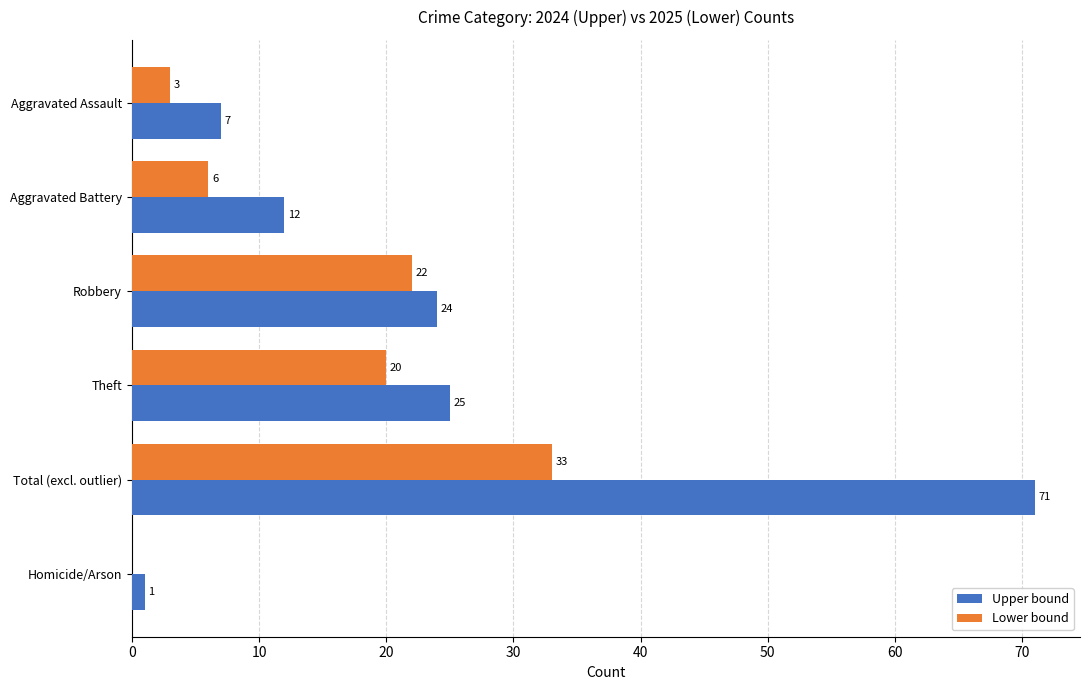

Which series changed the most between Aggravated Assault and Robbery?

Lower bound